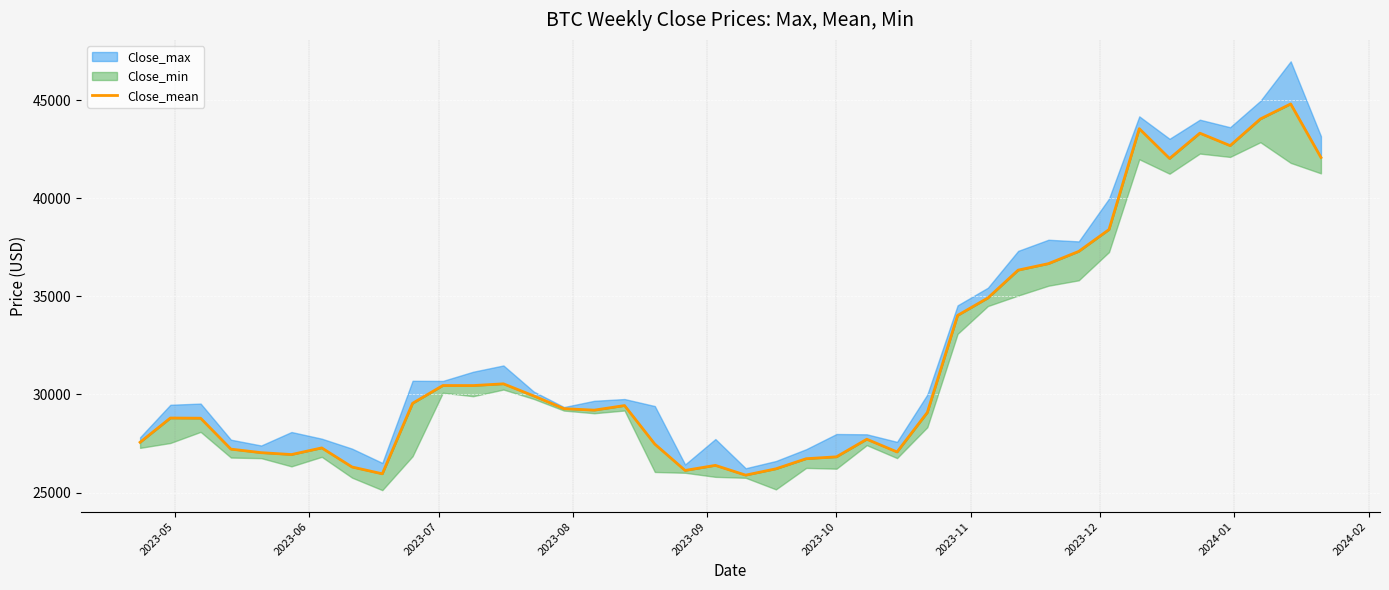

The value at 2024-01 is 41609.6. True or false?

False